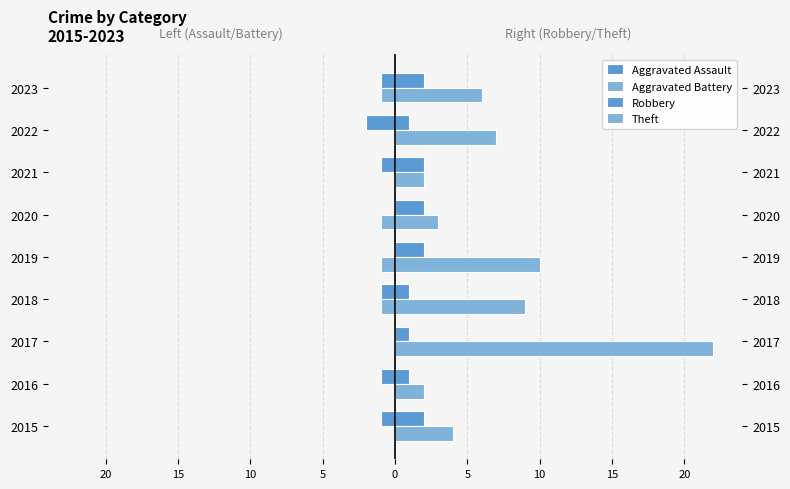

At how many categories does at least one series exceed 10?

1